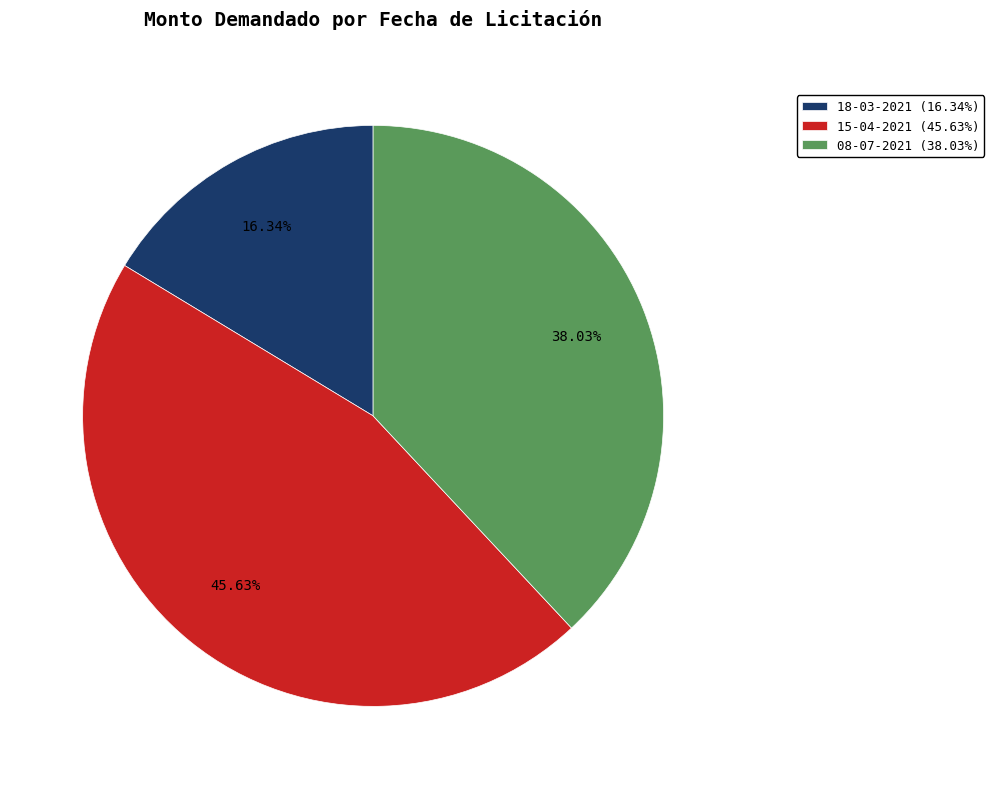

The 08-07-2021 slice represents 28% of the pie. True or false?

False